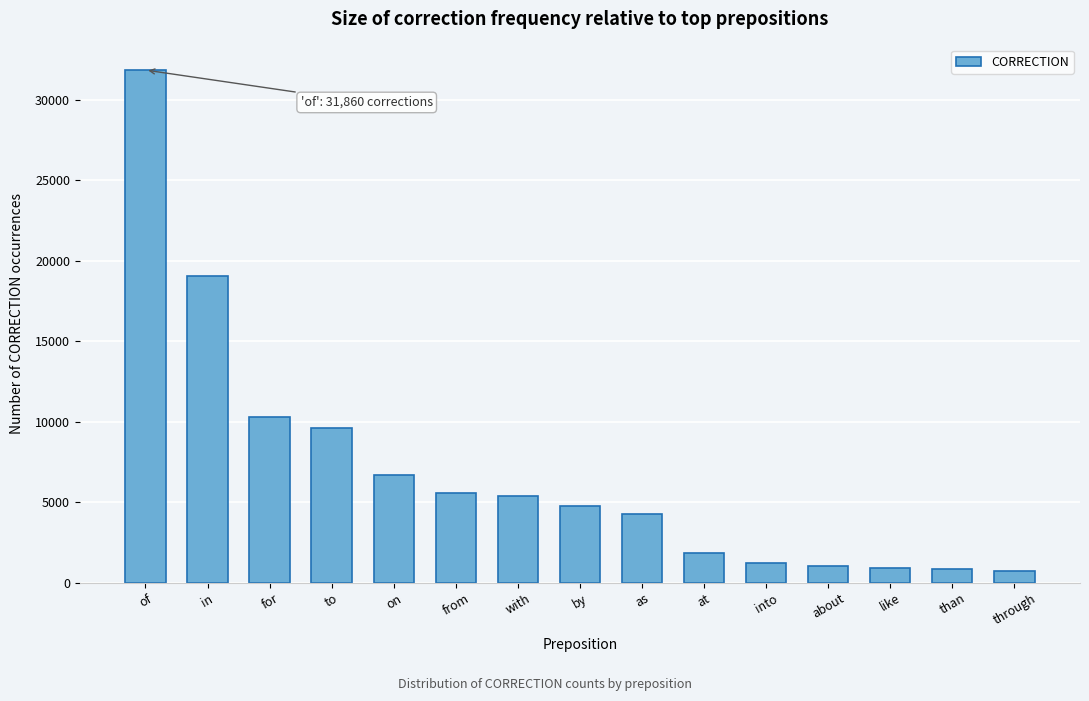

The value at on is 6695. True or false?

True